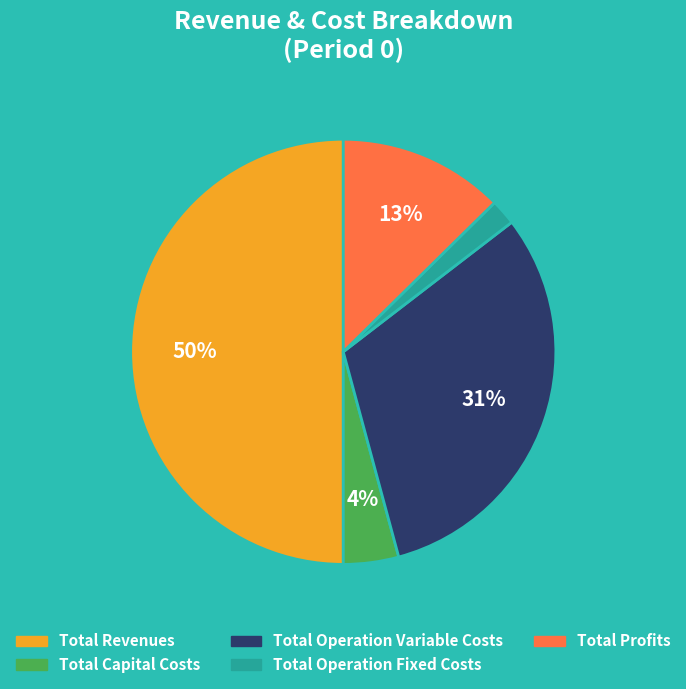

Which category has the biggest portion of the pie?

Total Revenues